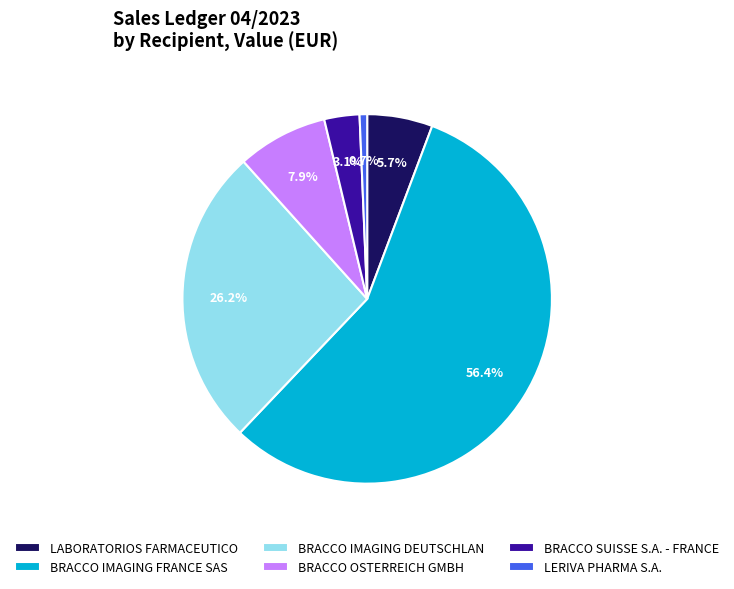

What is the largest slice in the pie chart?

BRACCO IMAGING FRANCE SAS